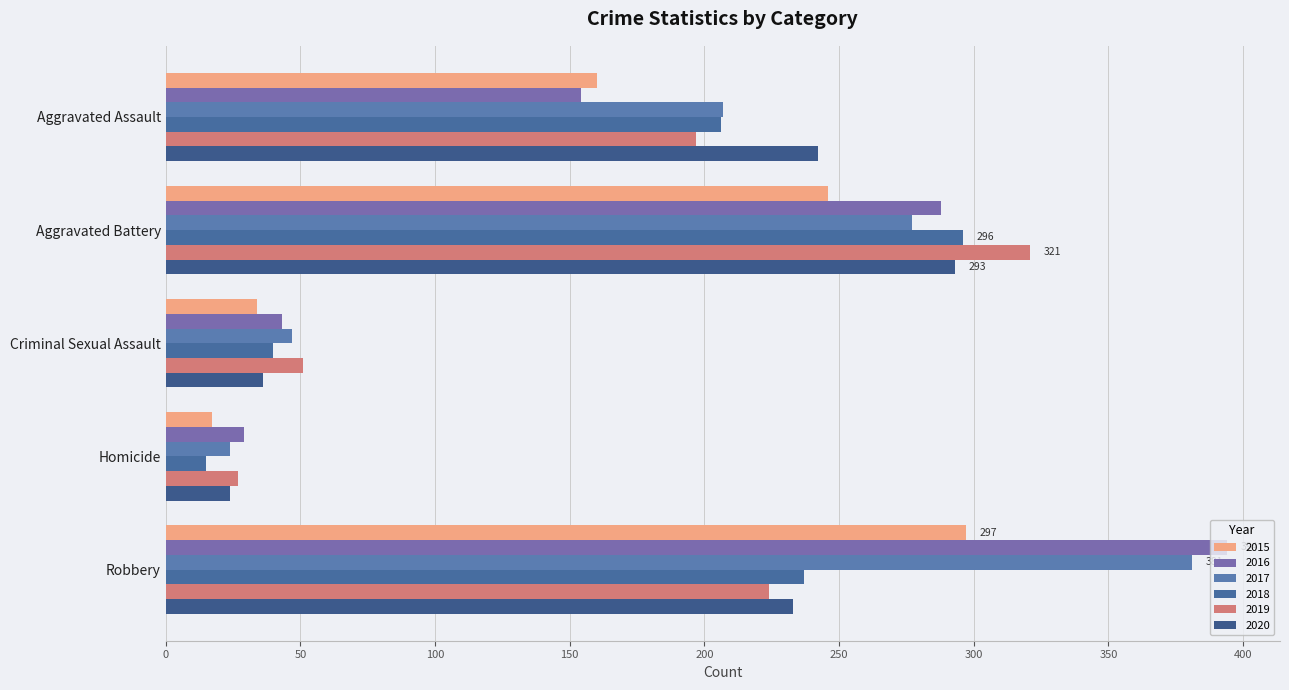

What is the label of the 5th bar from the left?

Robbery